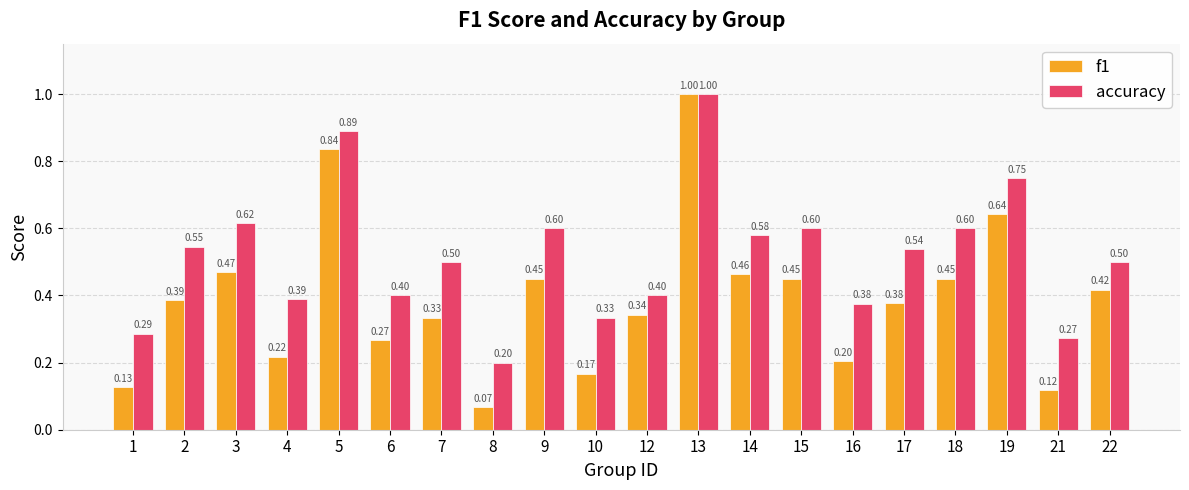

Rank the series by their average value, from lowest to highest.

f1, accuracy